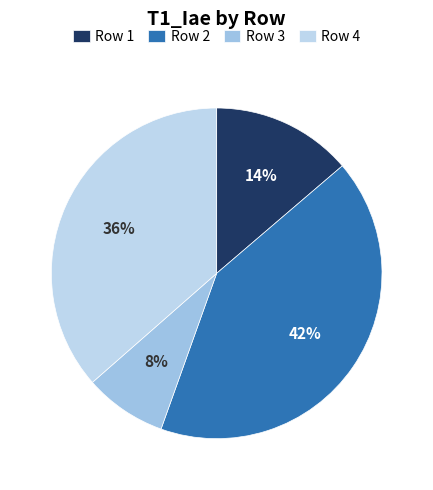

Which slice is the smallest?

Row 3